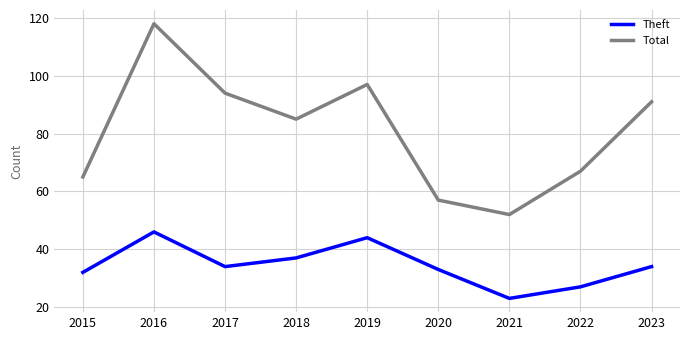

What is the difference between the Theft values at 2019 and 2016?

2